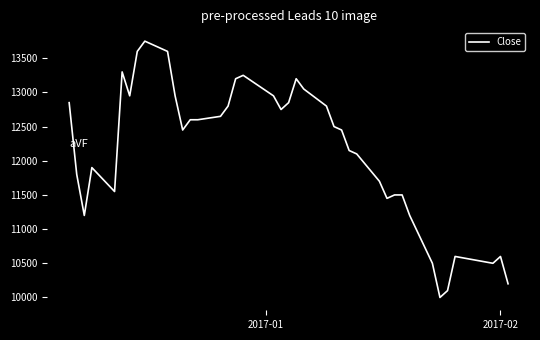

What is the greatest value displayed?

13750